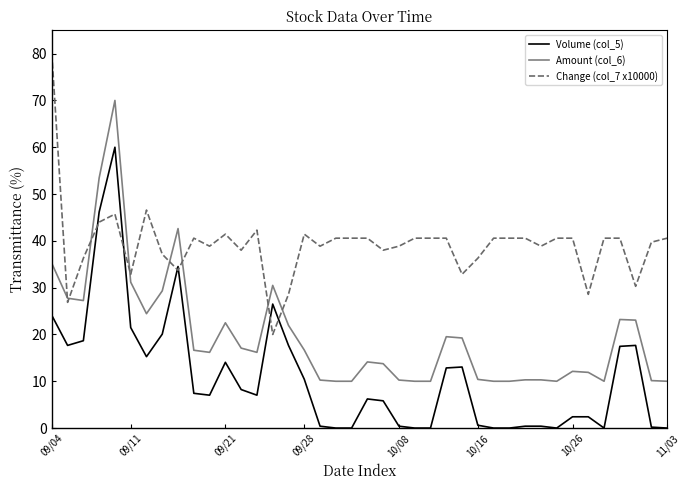

What is the difference between the second highest and minimum values in the Volume (col_5) series?

46.2